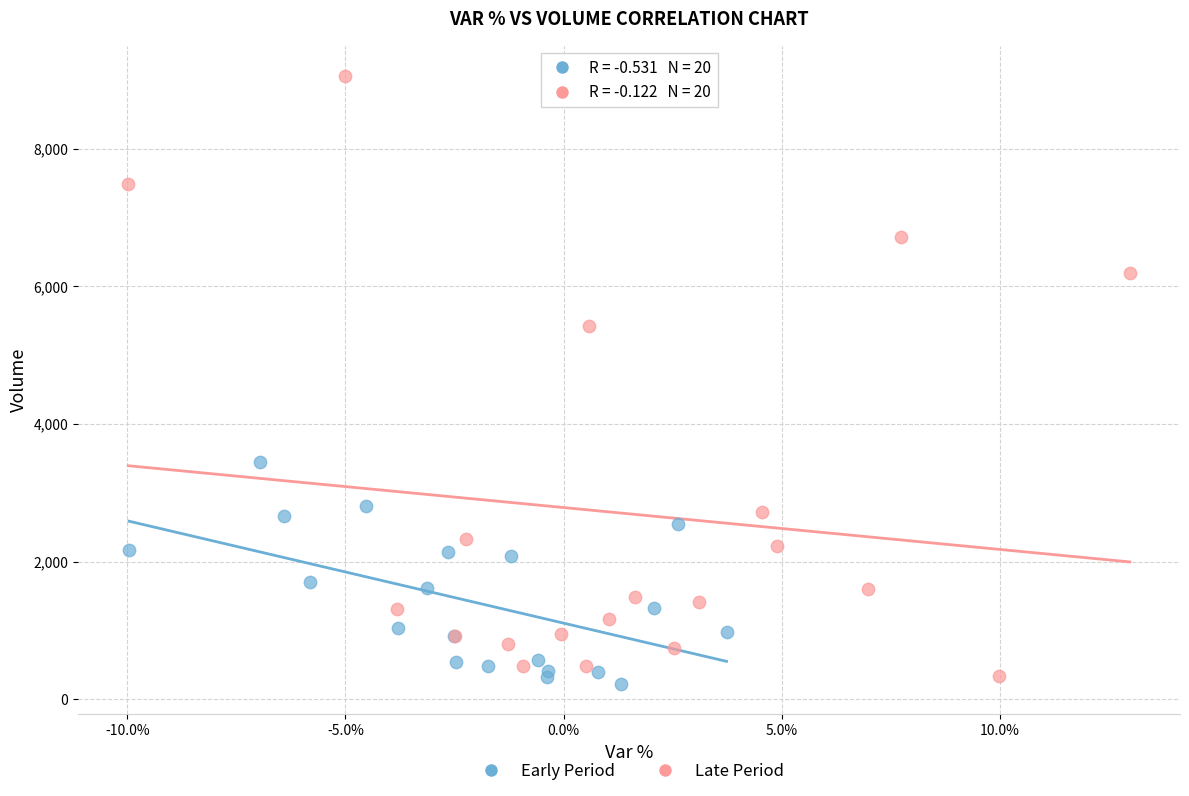

Which series has the widest spread of Y values?

Late Period